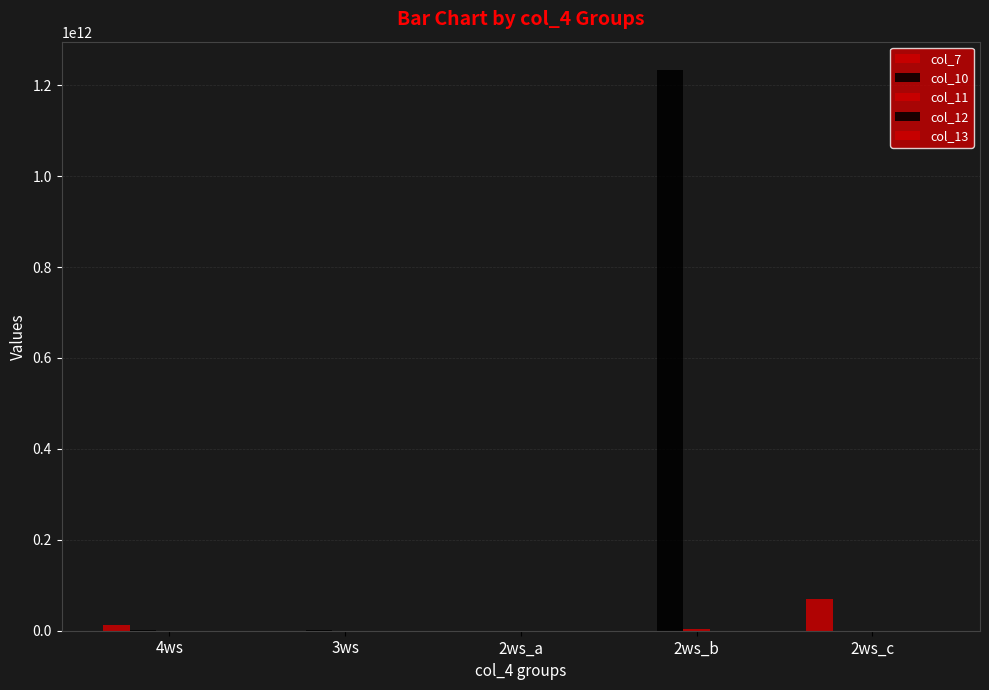

How many series are shown in this chart?

5